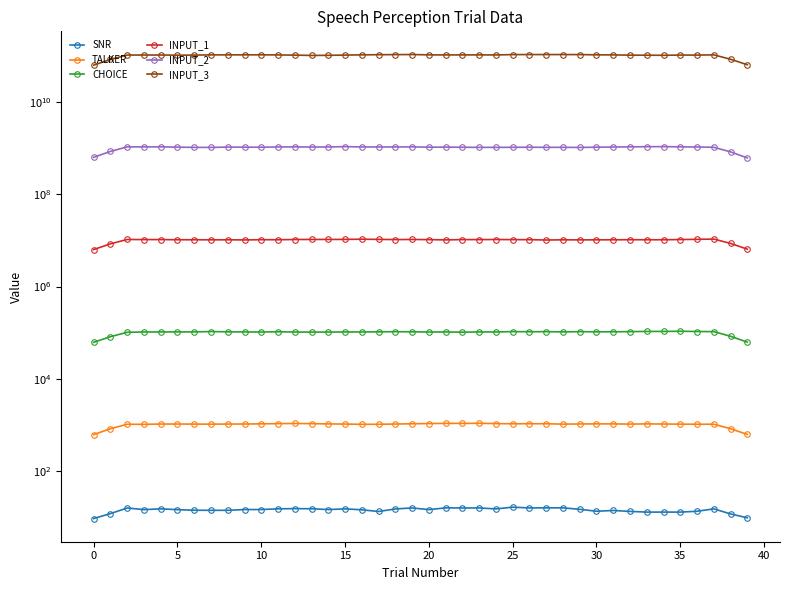

How many interior local valleys does the INPUT_2 series have?

9